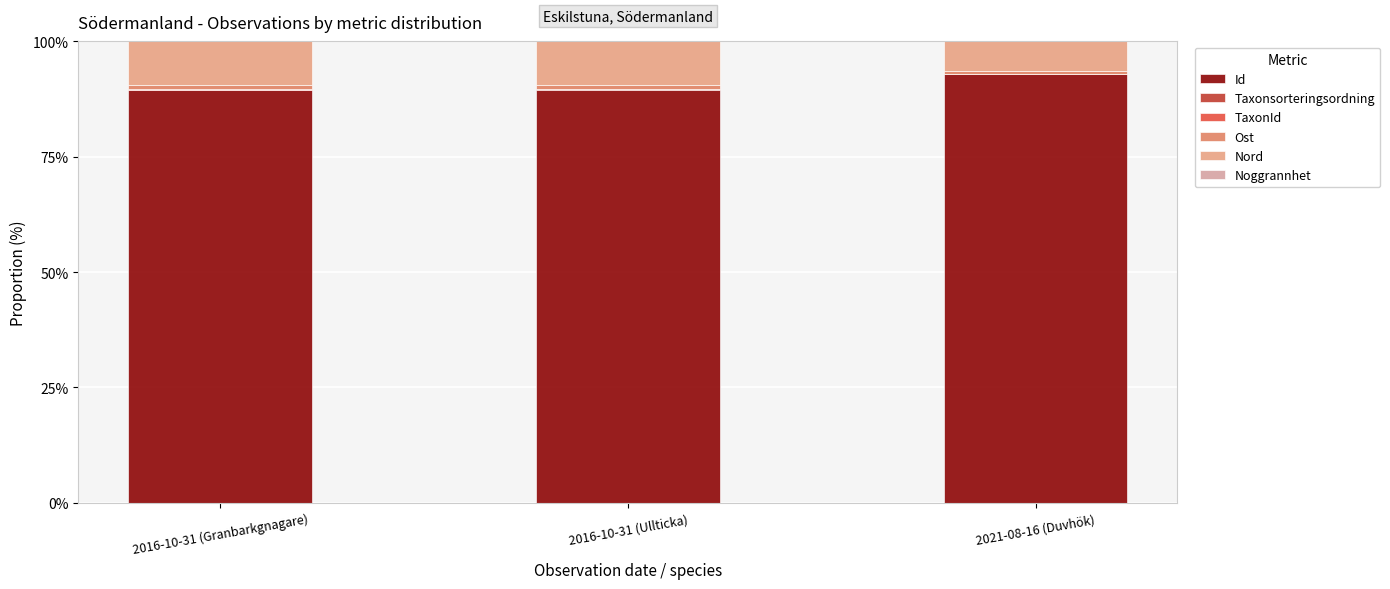

List the labels in order of Ost value, smallest first.

2021-08-16 (Duvhök), 2016-10-31 (Granbarkgnagare), 2016-10-31 (Ullticka)